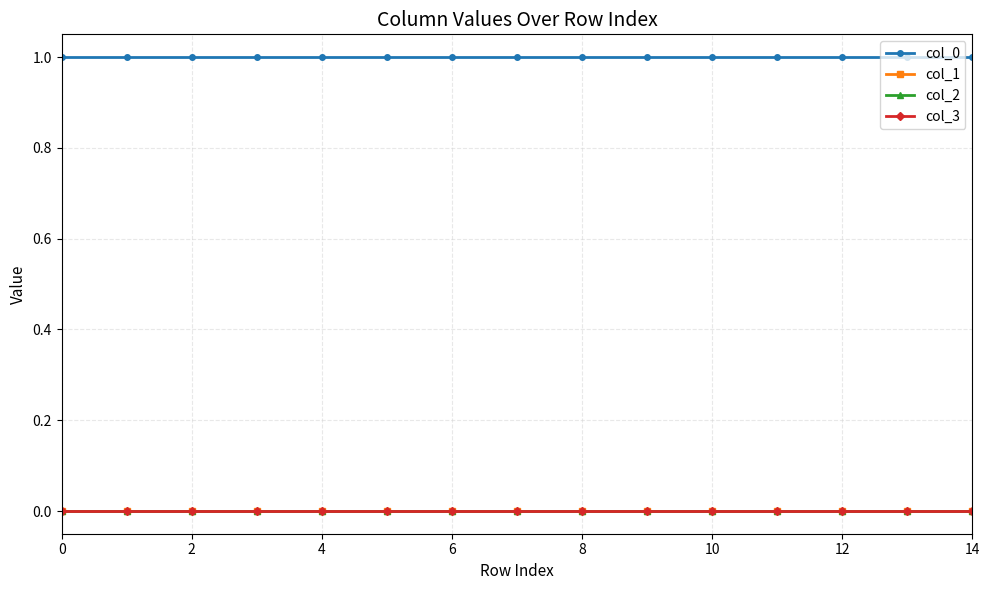

Is this an area chart (filled region under the line)?

No